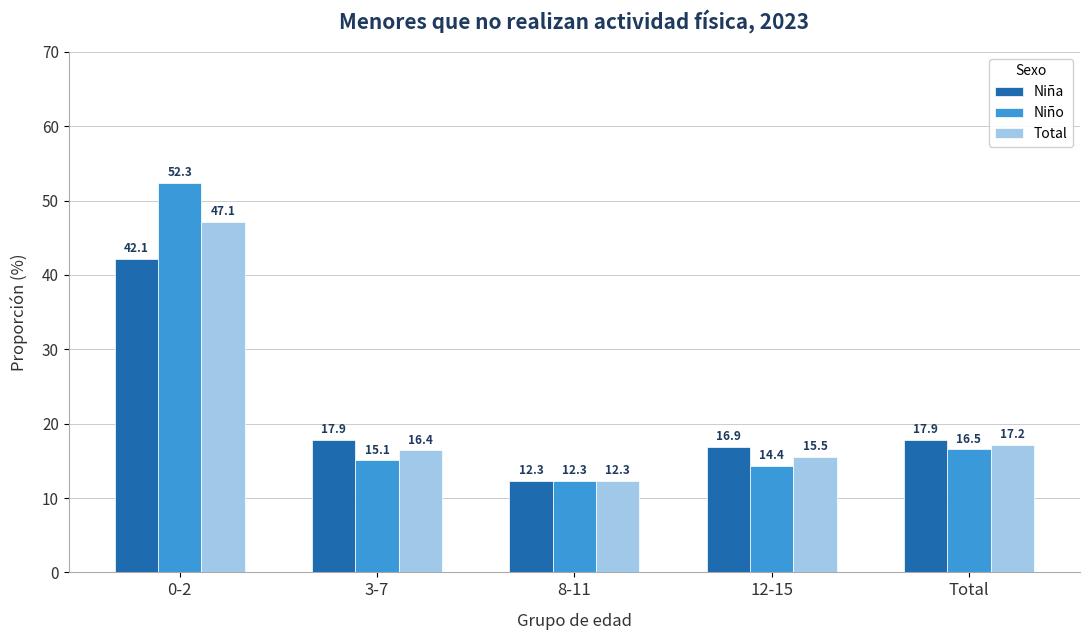

At which label does Niña first exceed 17?

0-2